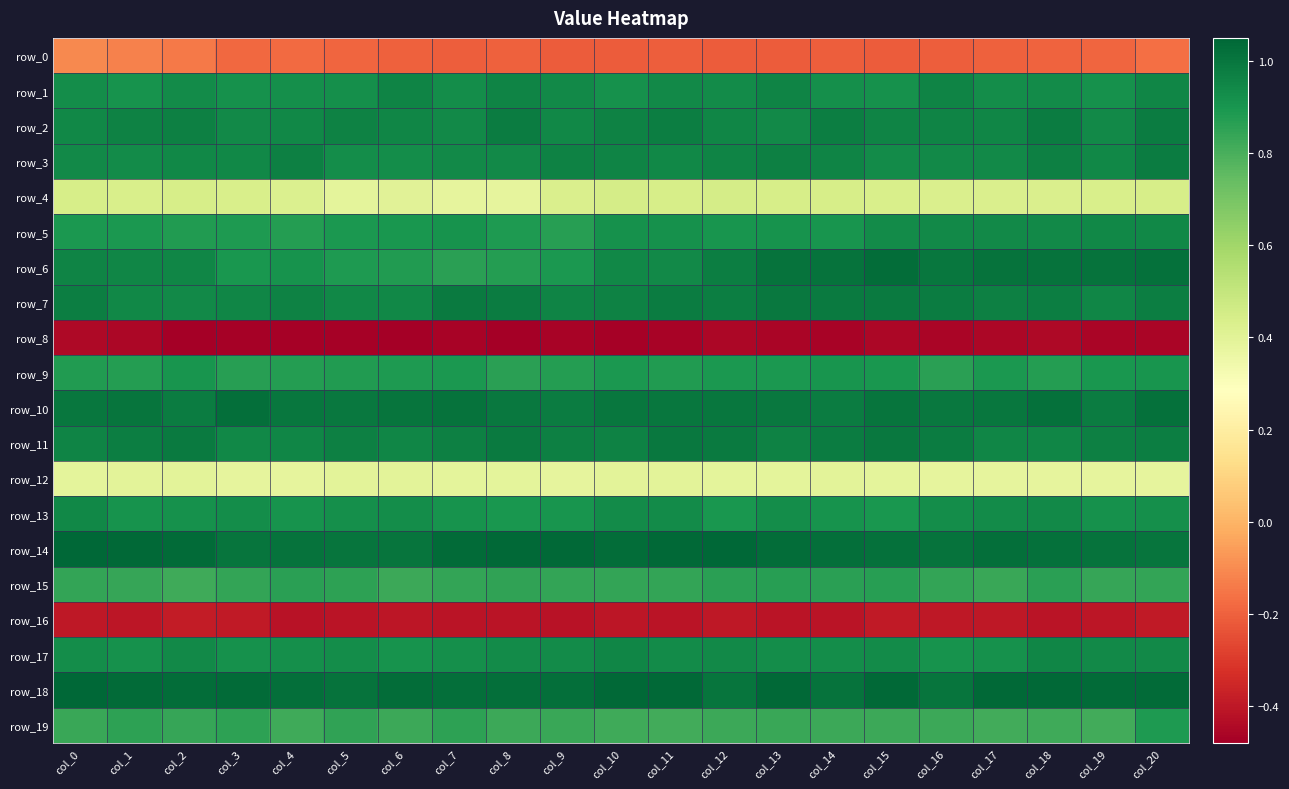

Where is row_14 nearest to the value 1?

col_6